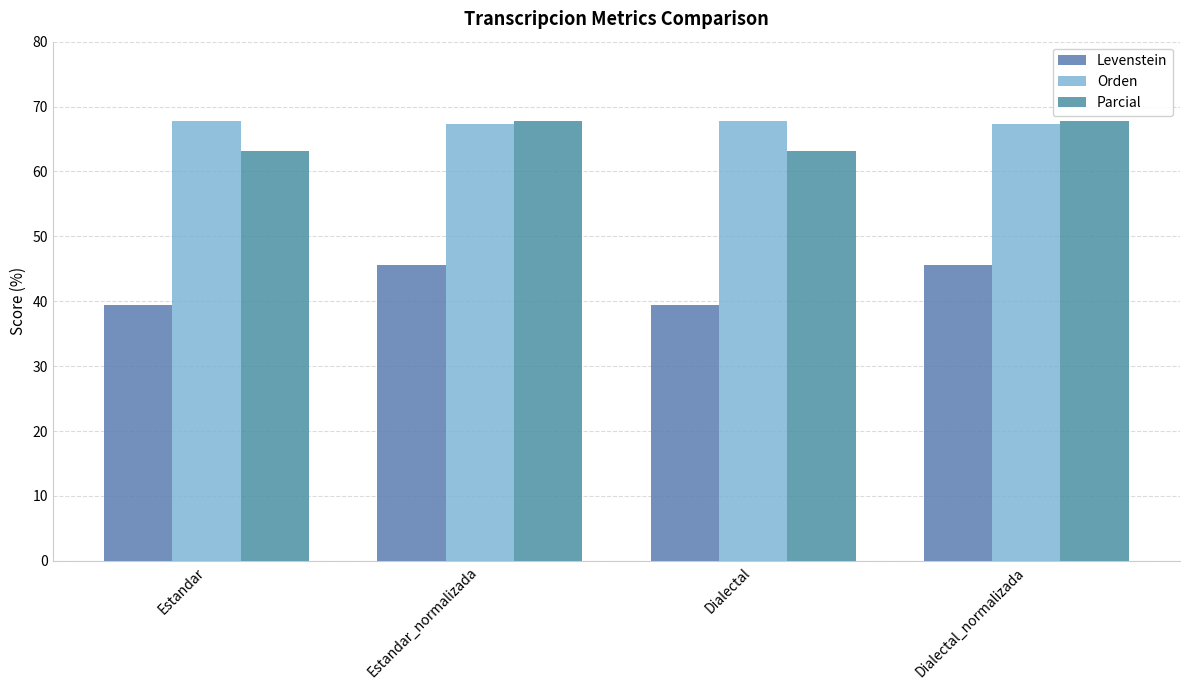

What is the sum of all Parcial values?

261.9